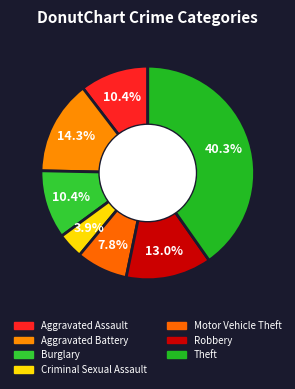

How many slices are in this pie chart?

7